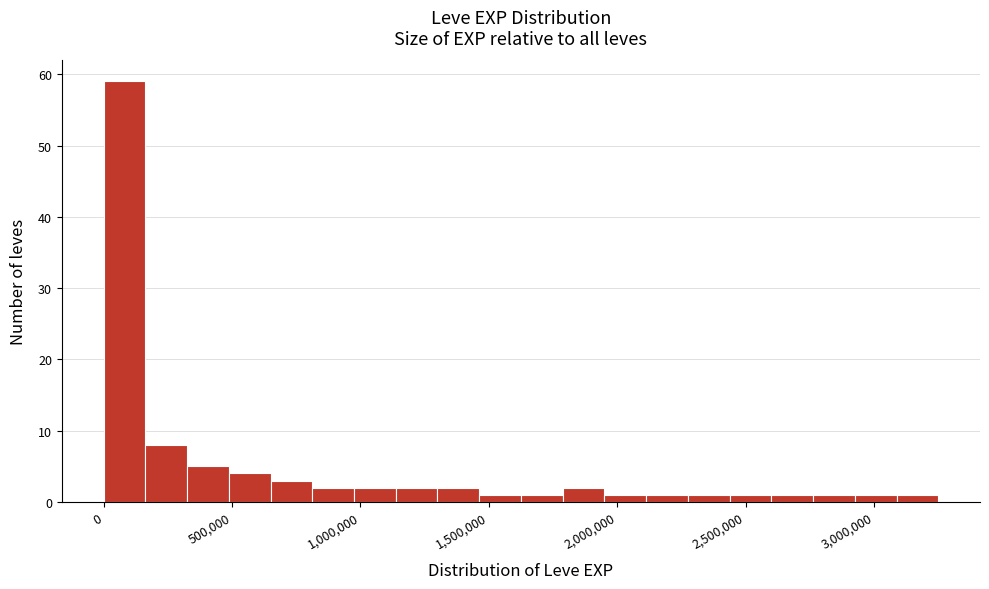

Read against the x-axis, roughly where is the centre of the tallest bar?

100000